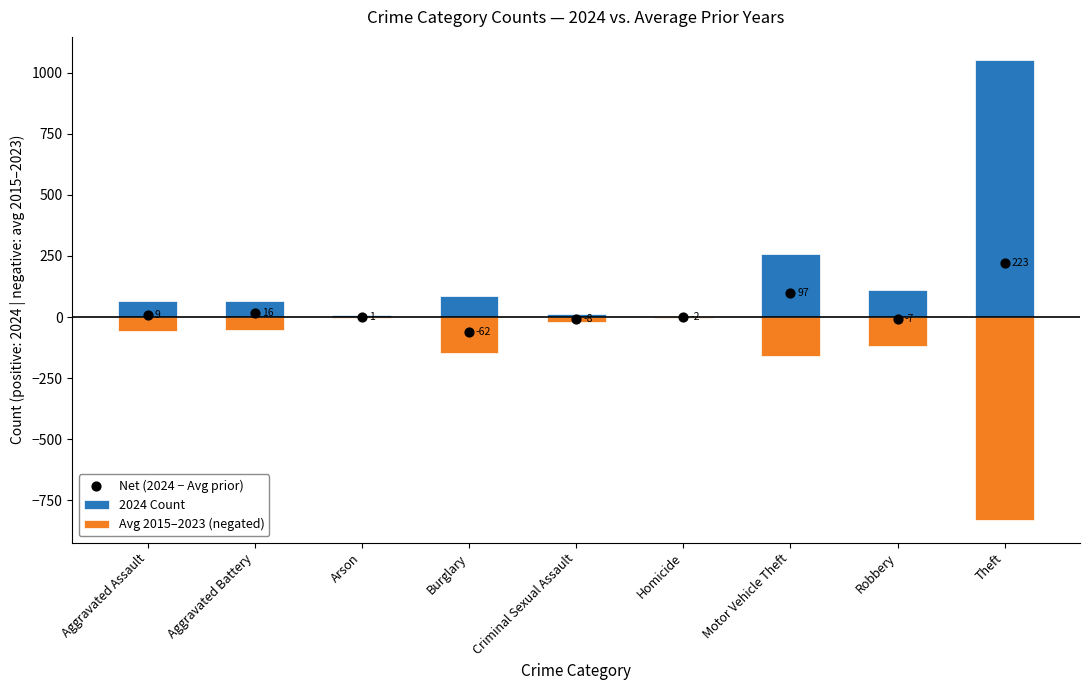

Is the value of 2024 Count at Aggravated Assault greater than the value of Net (2024 − Avg prior) at Motor Vehicle Theft?

No